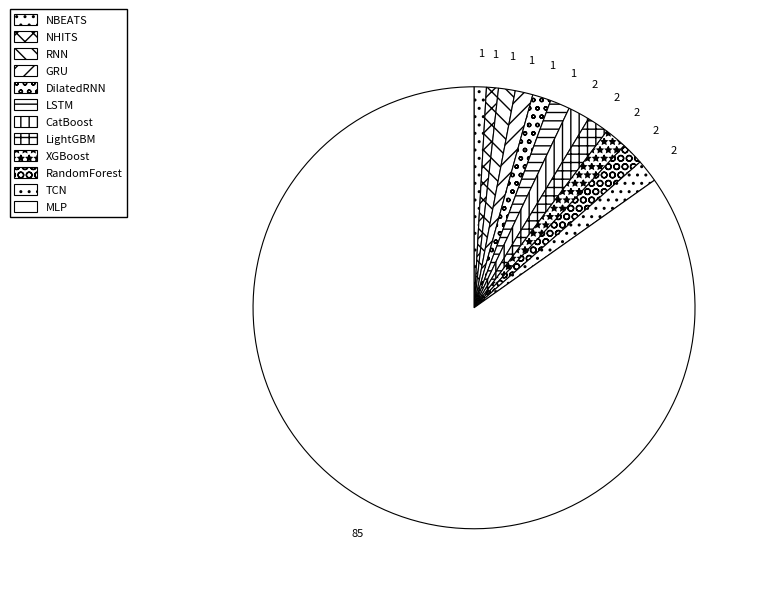

What percentage is the RandomForest slice, to the nearest percent?

2%